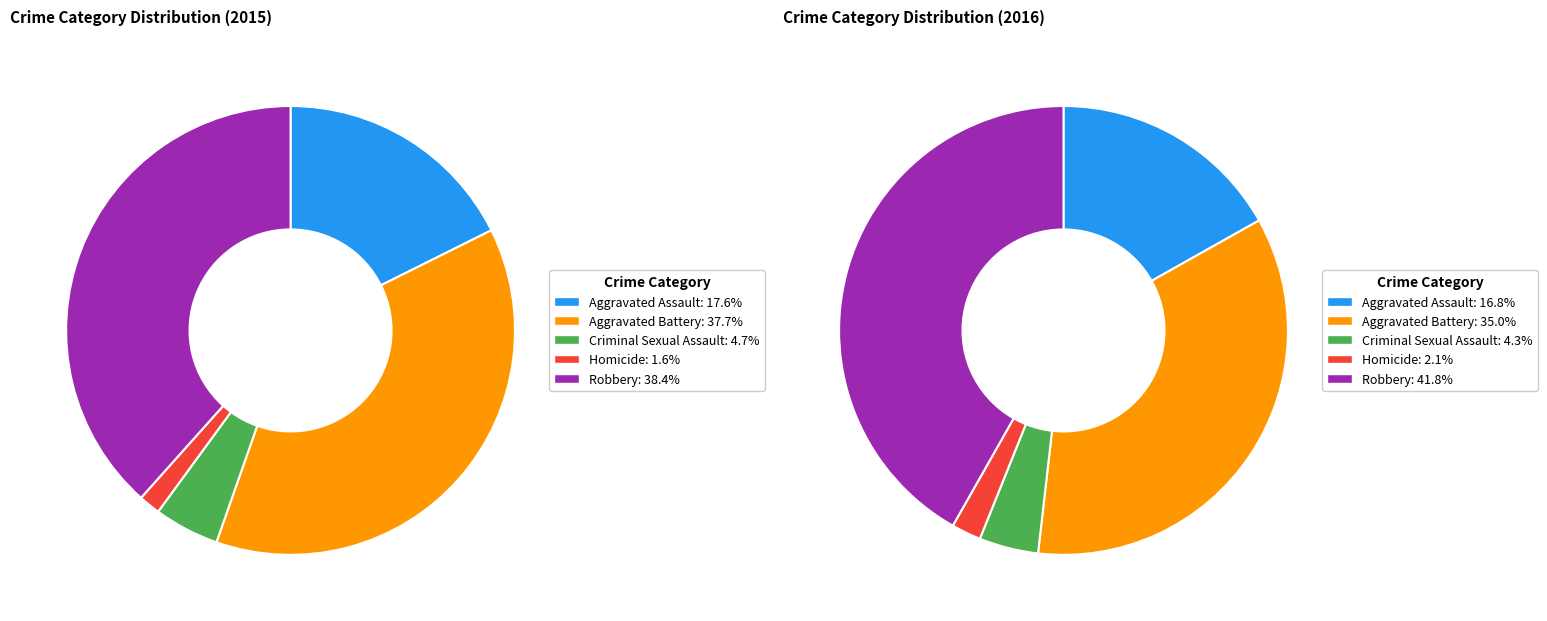

The Homicide slice represents 2% of the pie. True or false?

True